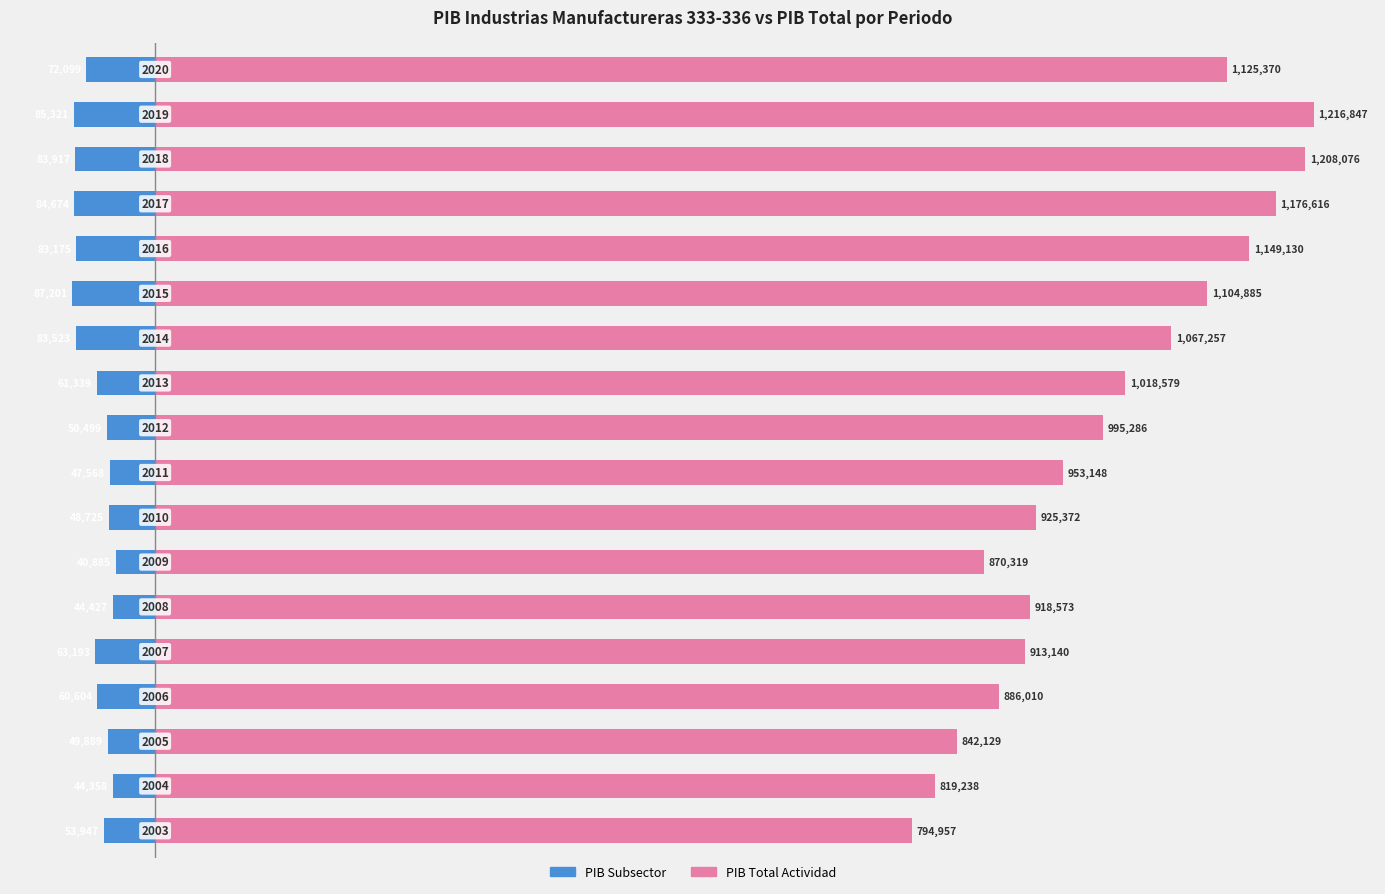

List the series in order of their peak value, lowest first.

PIB (Subsector), PIB Total Actividad Económica